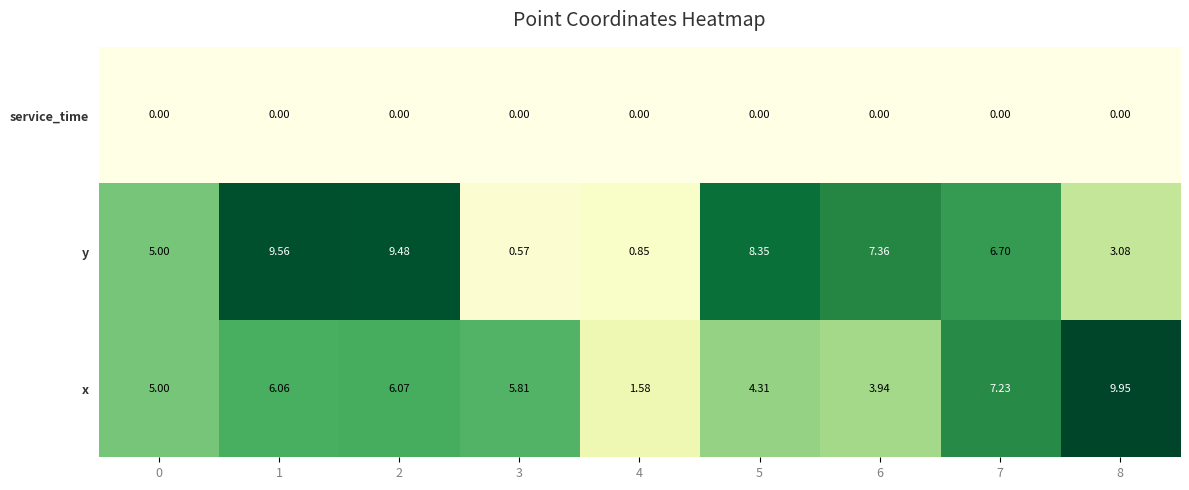

Count the number of categories in the chart.

9